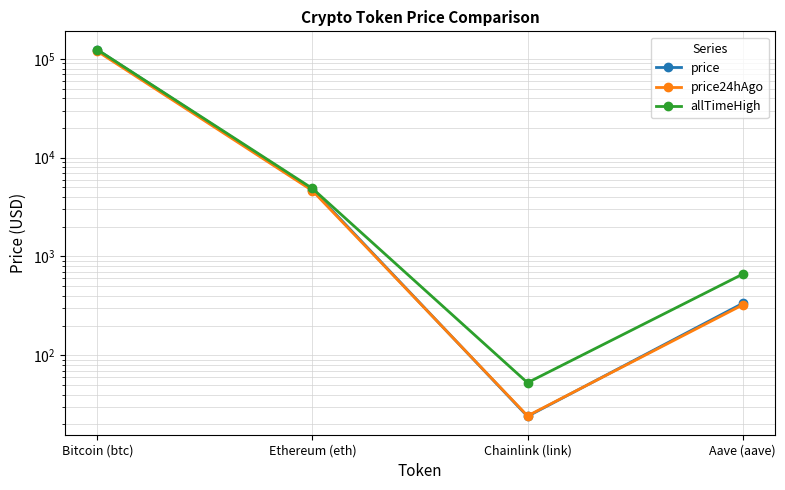

How many interior local valleys does the allTimeHigh series have?

1